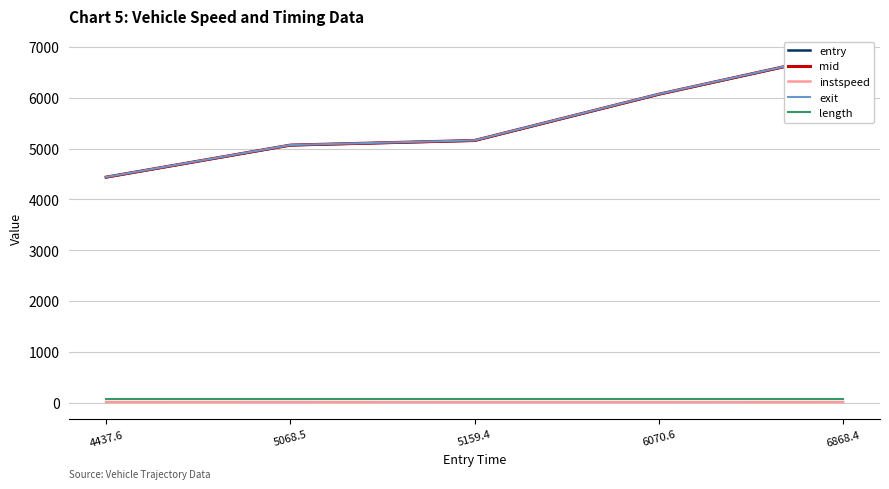

Read the exit value at 6868.4.

6873.8